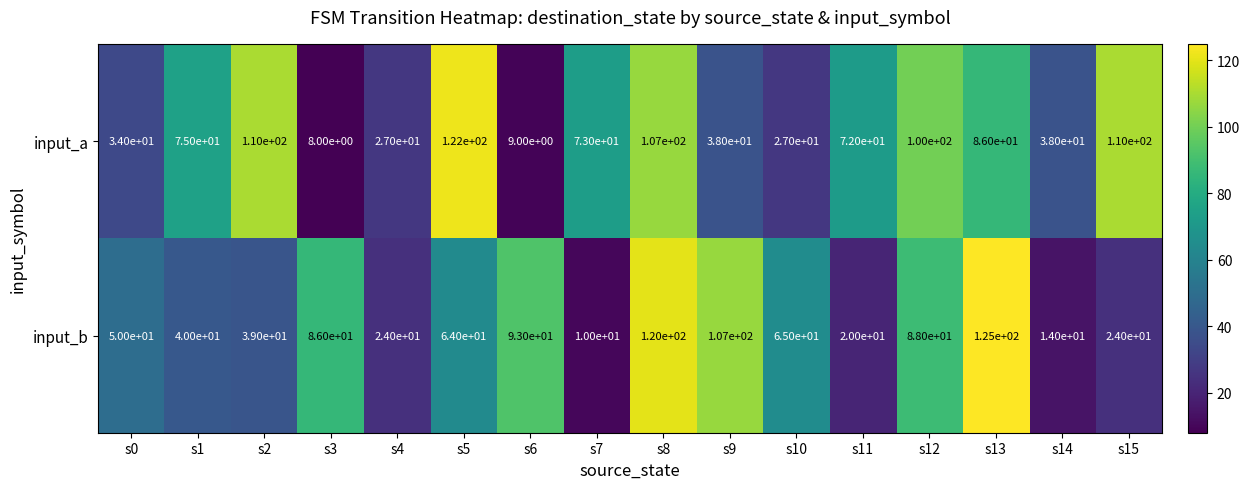

The input_b series shows 107 at s9. True or false?

True